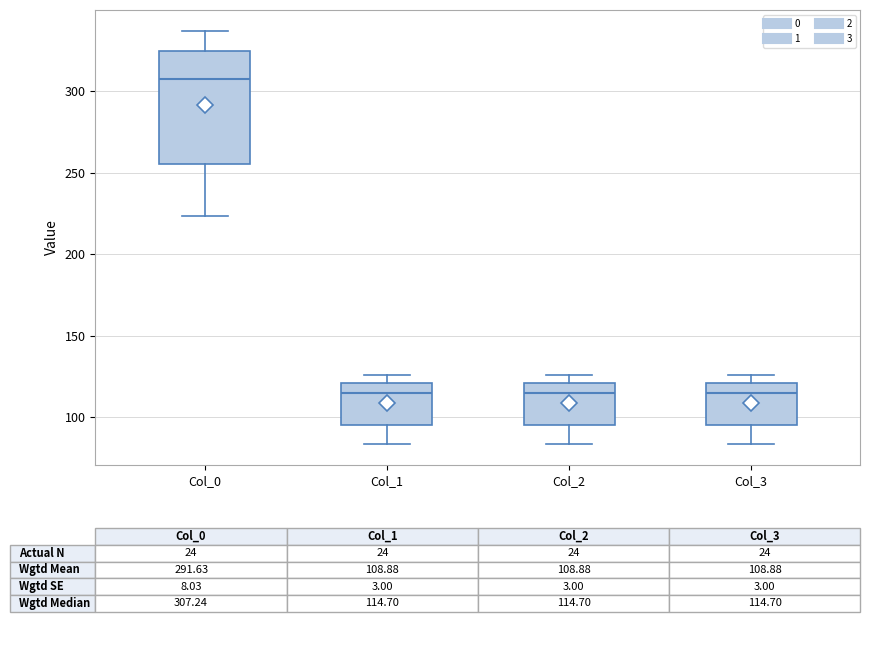

Comparing the boxes themselves (not the whiskers), which one is the tallest?

Col_0